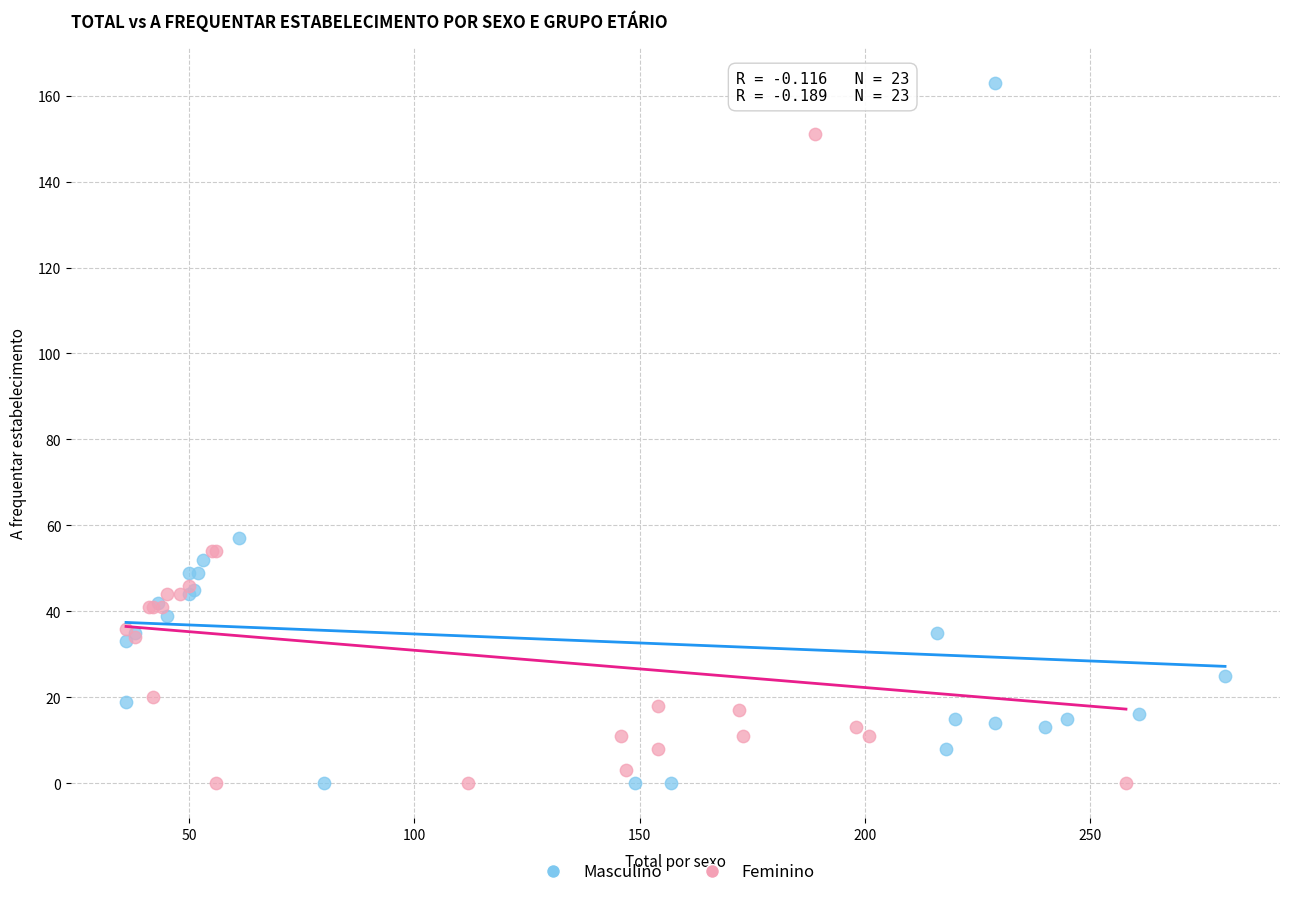

Which series has the largest Y range (max minus min)?

Masculino